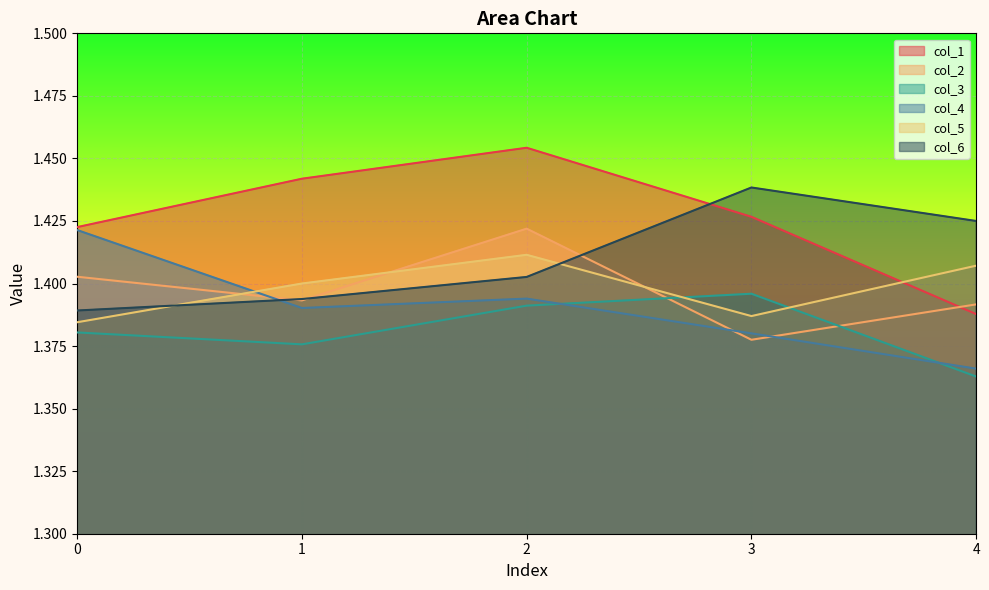

The col_3 series shows 1.4 at 2. True or false?

True